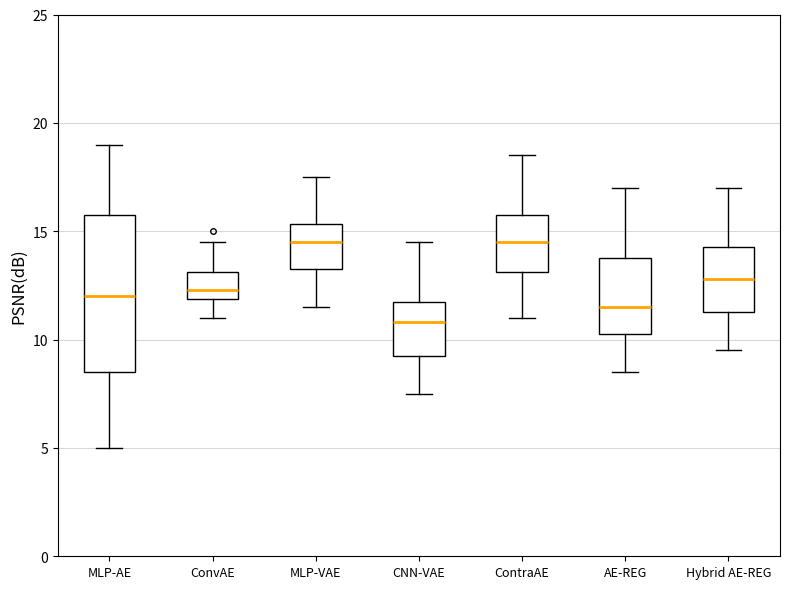

Which box has the lowest median line?

CNN-VAE